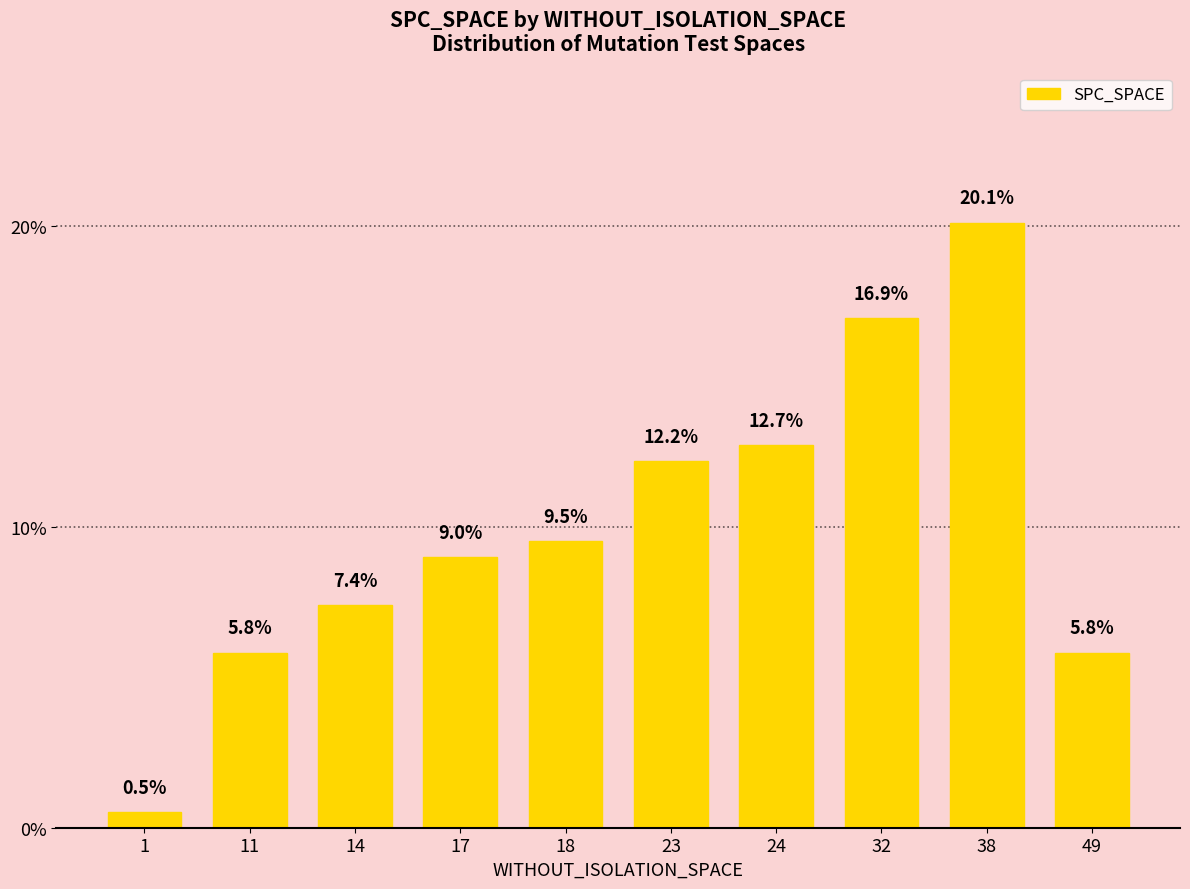

Count the number of values greater than 9.

5